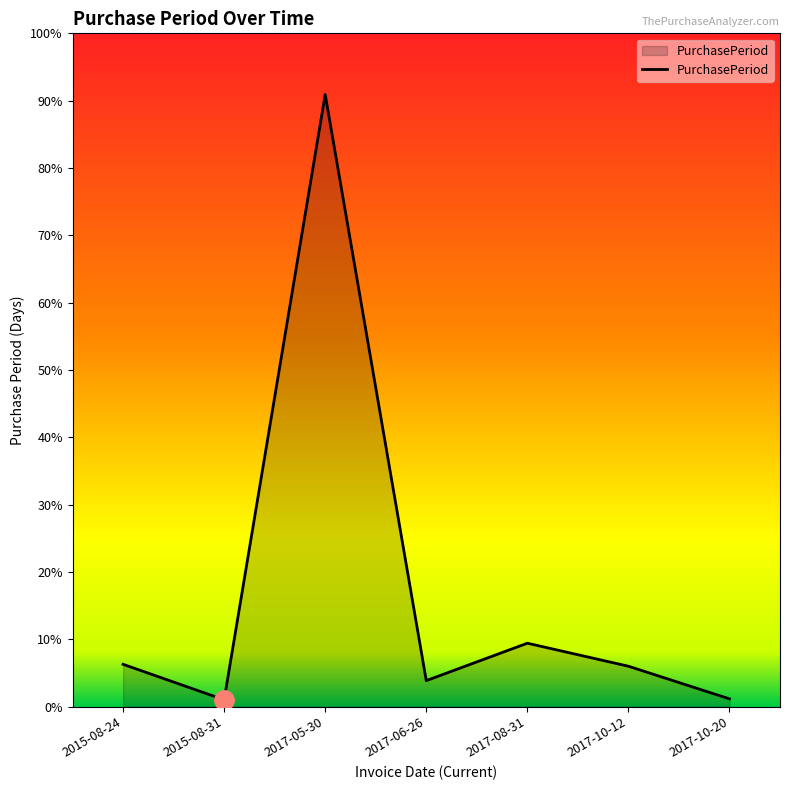

Which label corresponds to the largest value in the chart?

2017-05-30